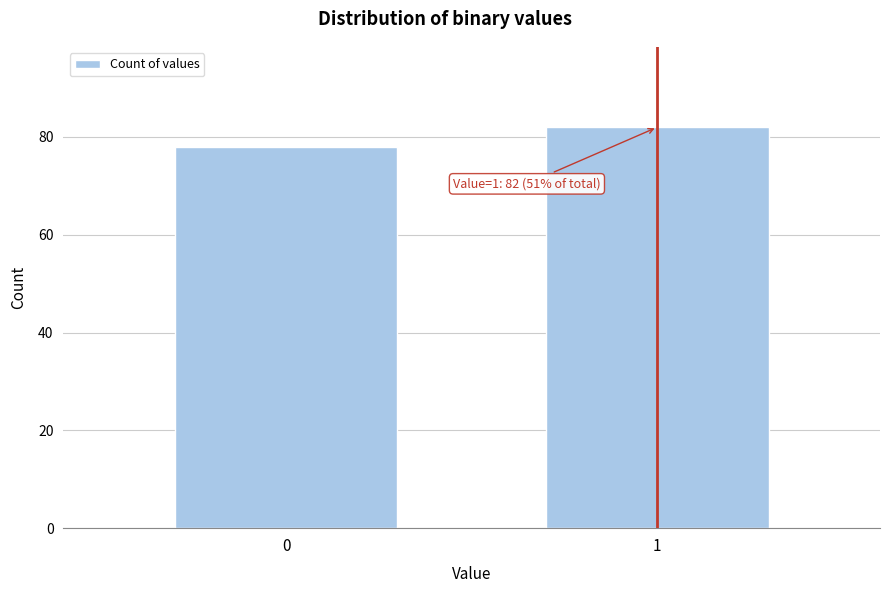

Reading left to right, transcribe all the data shown in this chart.

0=78	1=82